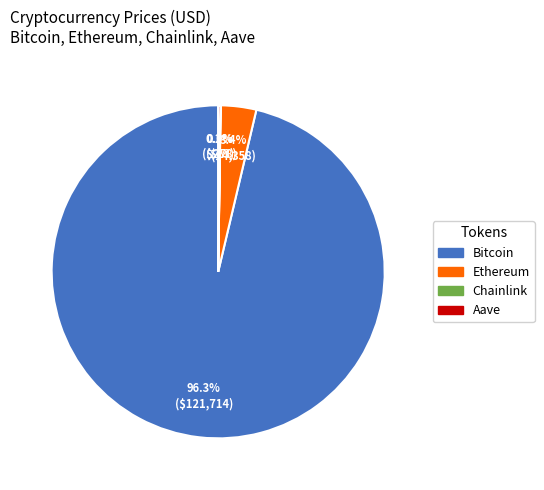

Does any single category account for the majority?

Yes